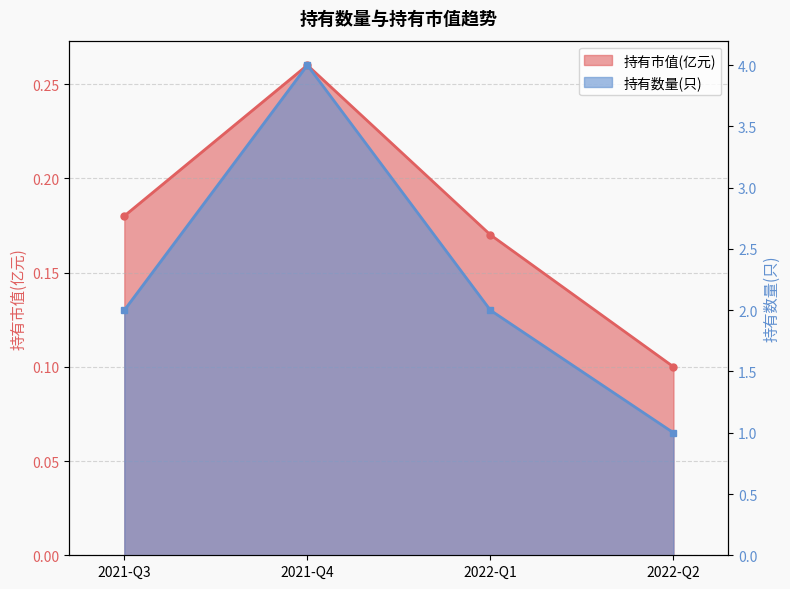

True or false: 持有市值(亿元) has a value of 0.3 at 2021-Q4.

True